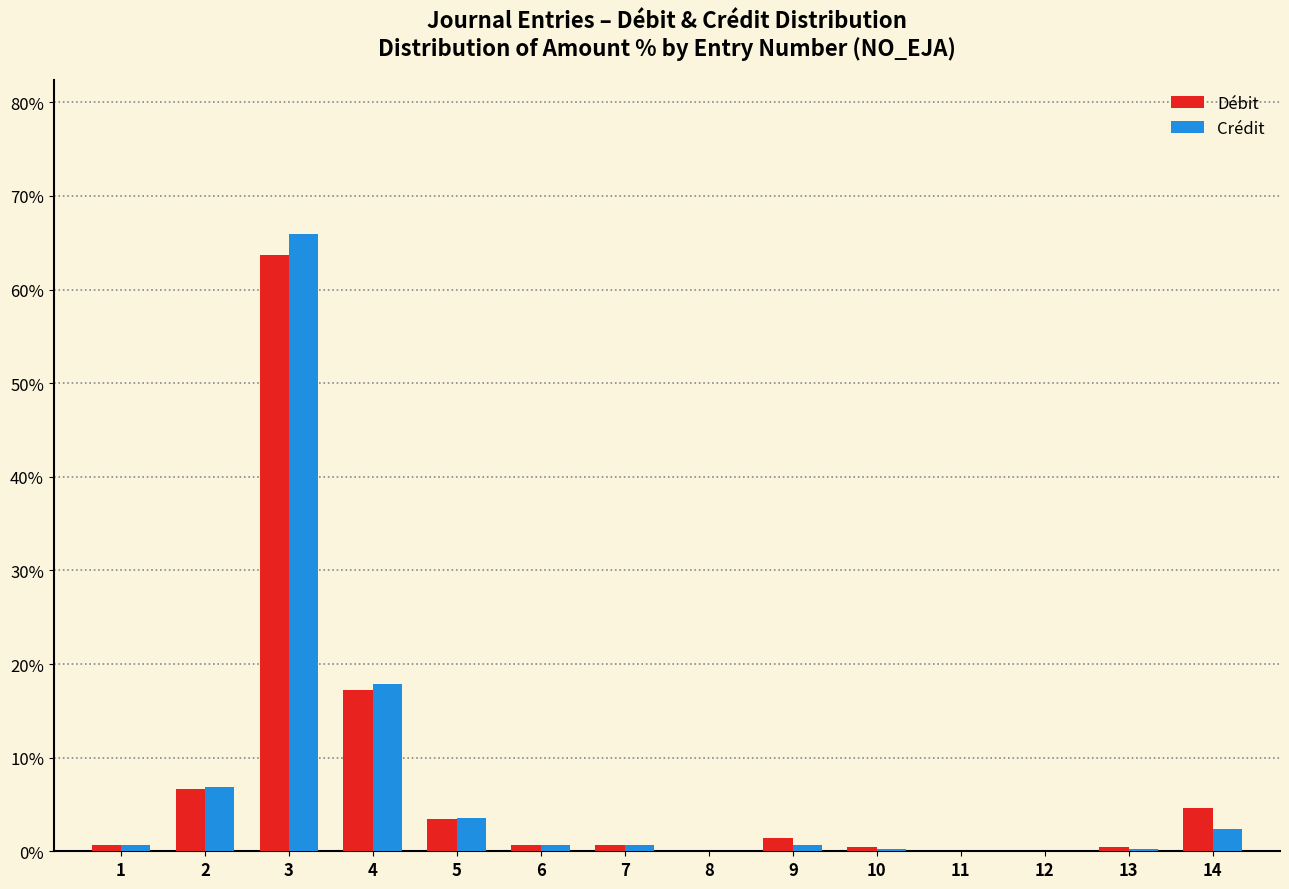

What is the total value across all series at 4?

35.1